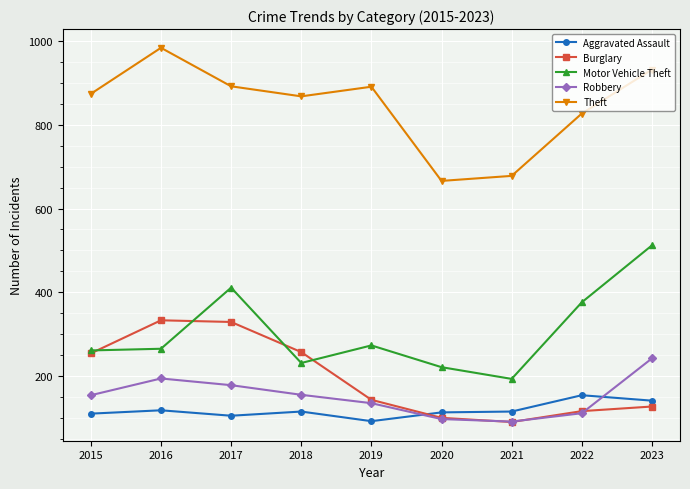

What is the value of the Robbery point at the 8th from the left?

111